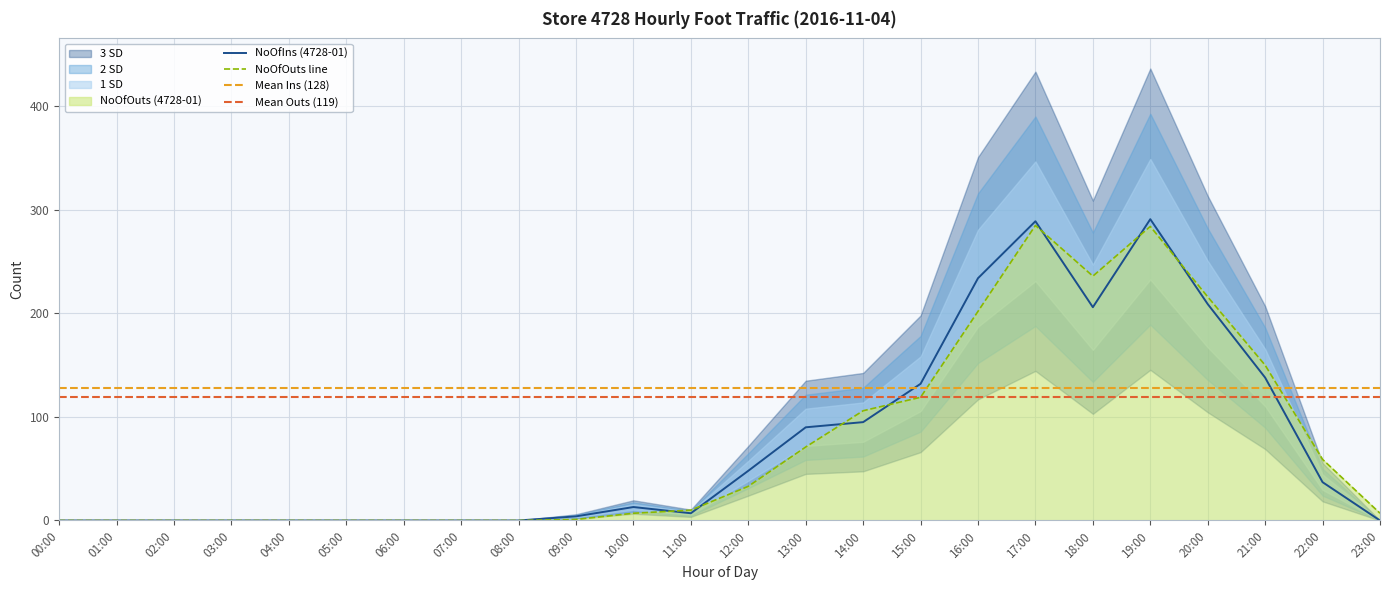

How many values in the NoOfIns (4728-01) series are below 13?

12